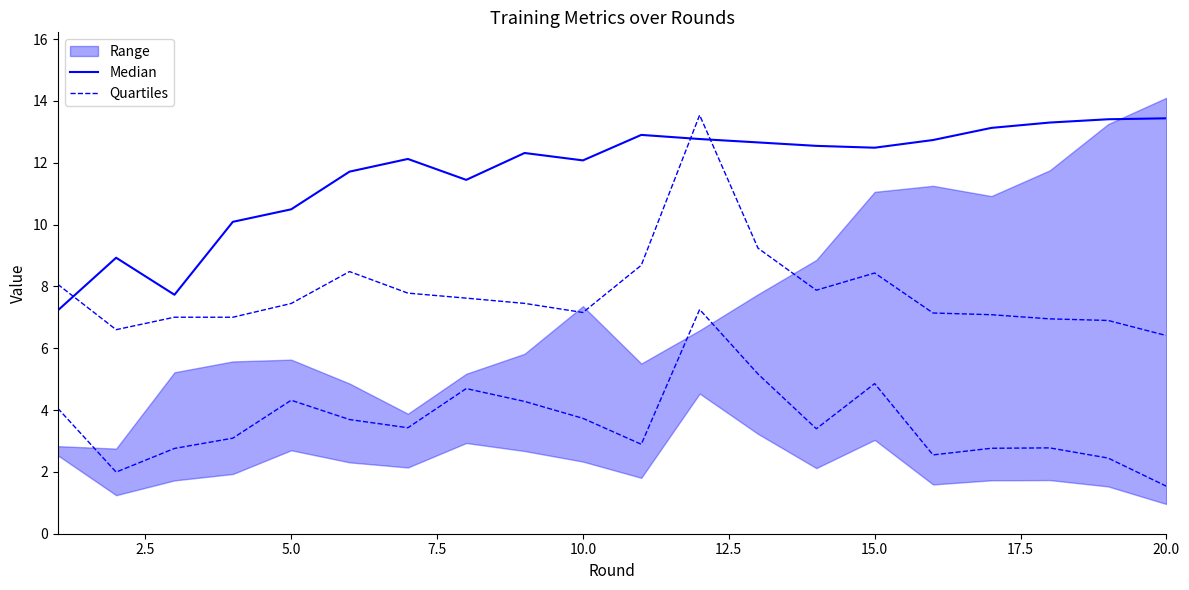

True or false: Median has a value of 22.3 at 16.

False